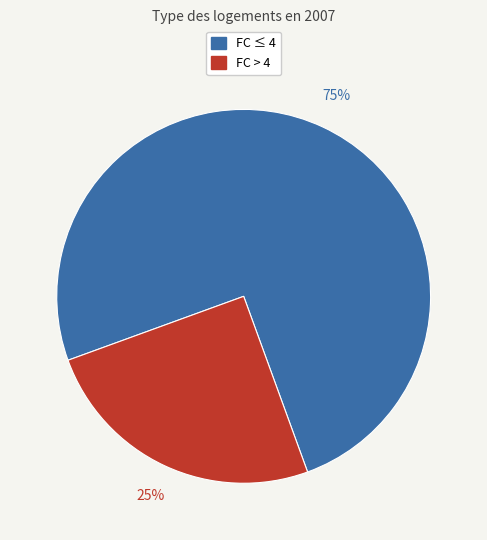

To the nearest percent, what is the difference between the largest and smallest slice percentages?

50%